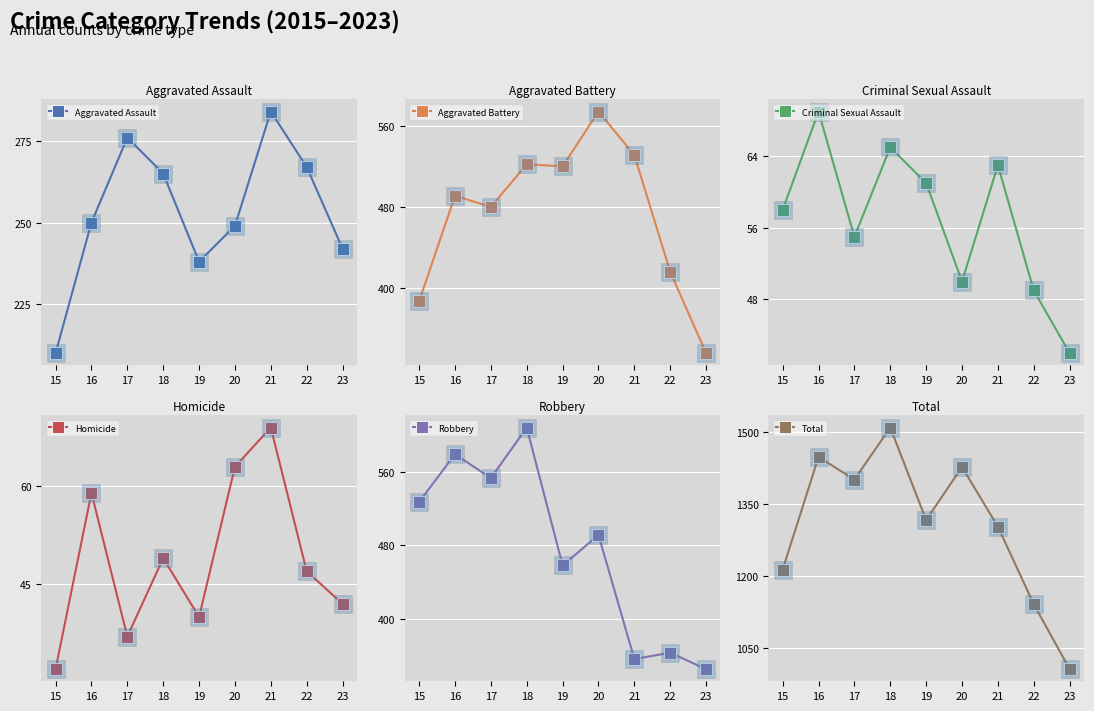

What are all the series names shown in the legend?

Aggravated Assault, Aggravated Battery, Criminal Sexual Assault, Homicide, Robbery, Total